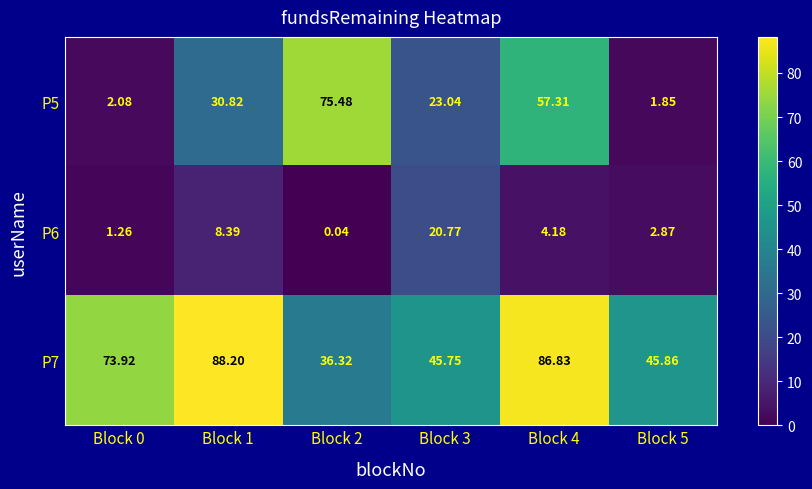

Is the value of P5 at Block 0 greater than the value of P6 at Block 5?

No